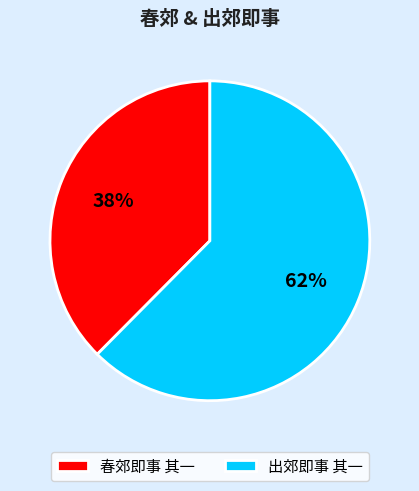

What is the ratio of the value at 春郊即事 其一 to the value at 出郊即事 其一?

0.6